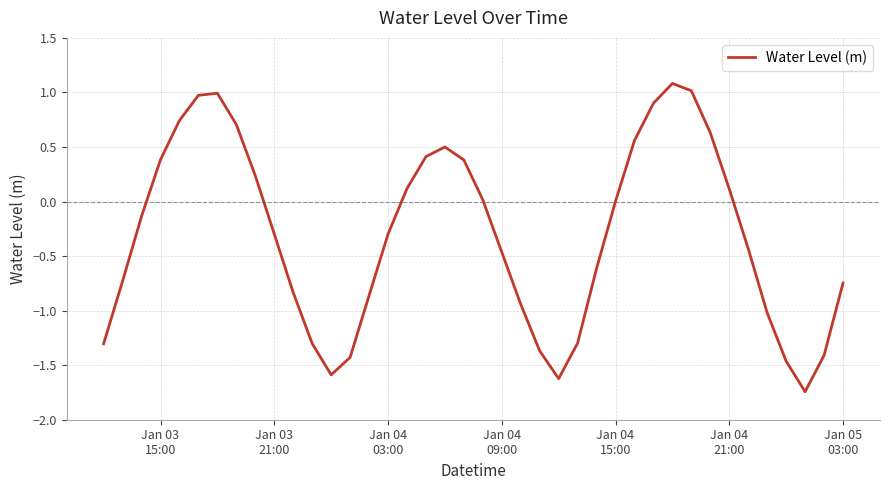

What is the difference between the maximum and minimum values?

2.8